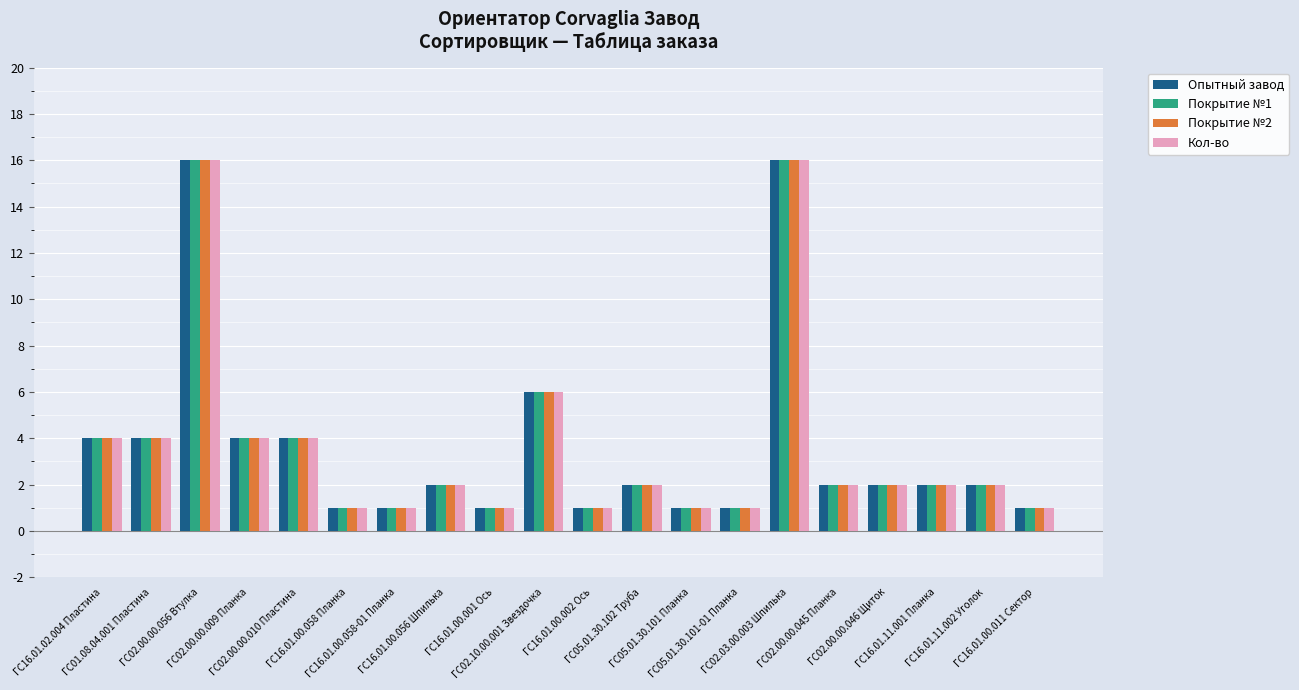

How many bars are there in total?

80